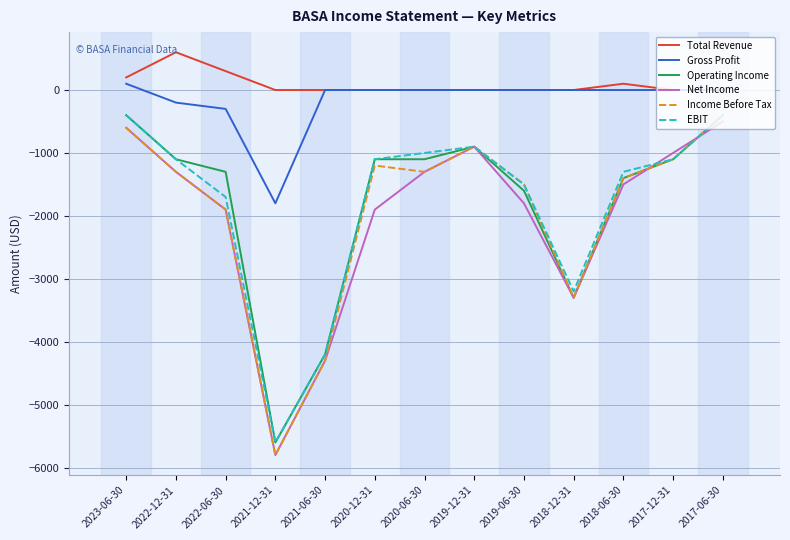

What is the difference between the highest and lowest values at 2018-12-31?

3300